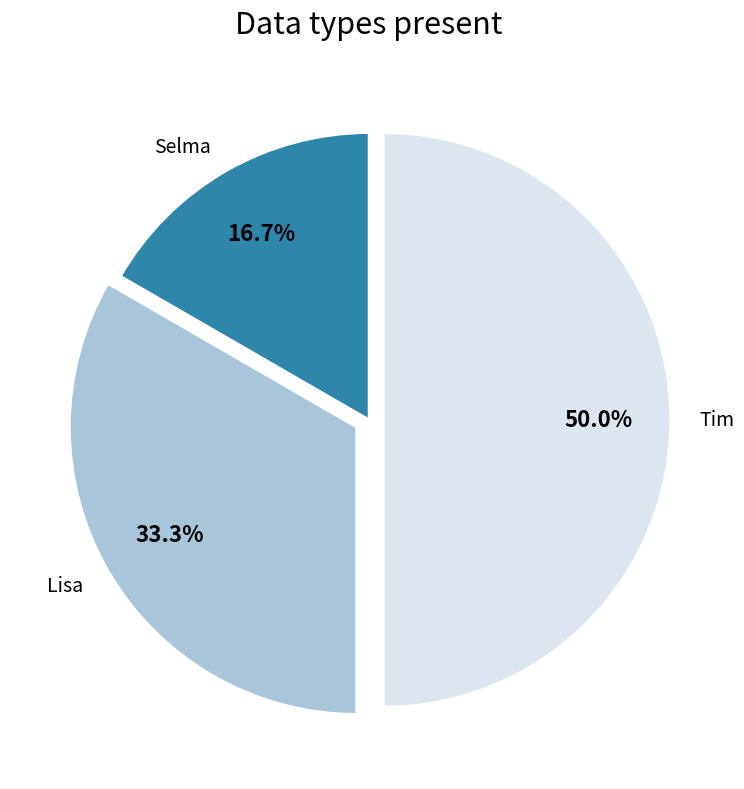

Does Selma represent more than half of the total?

No